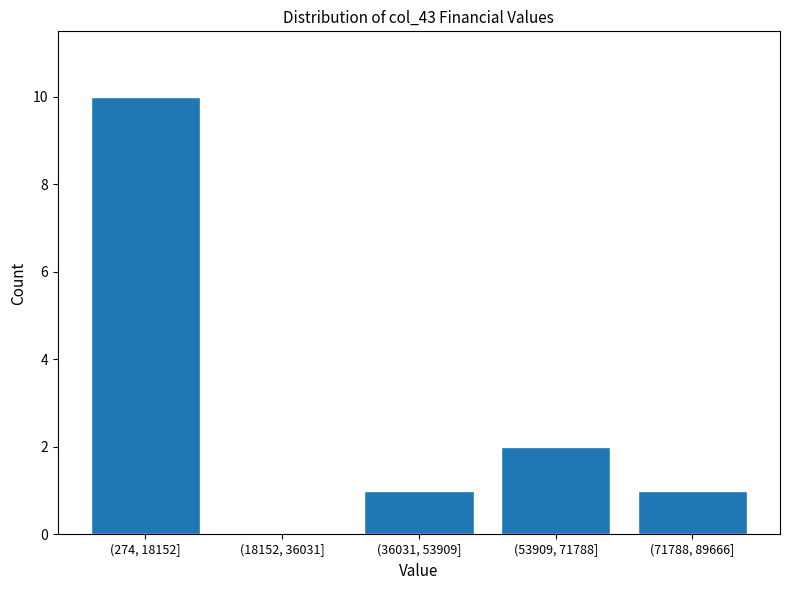

Reading left to right, list all the values displayed in this chart.

(274, 18152]=10	(18152, 36031]=0	(36031, 53909]=1	(53909, 71788]=2	(71788, 89666]=1